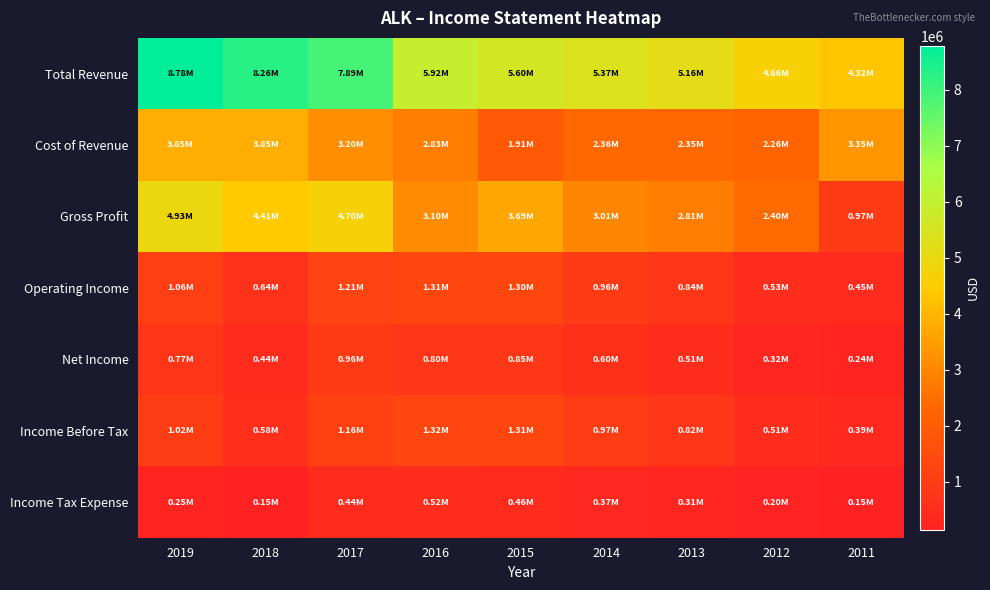

List the series in order of their peak value, highest first.

Total Revenue, Gross Profit, Cost of Revenue, Income Before Tax, Operating Income, Net Income, Income Tax Expense